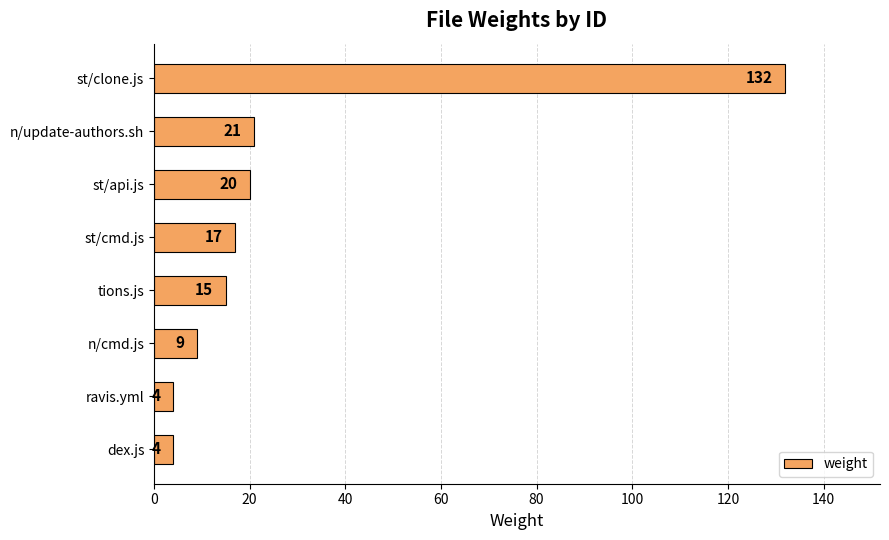

Reading bottom to top, extract all data points from this chart.

4	4	9	15	17	20	21	132